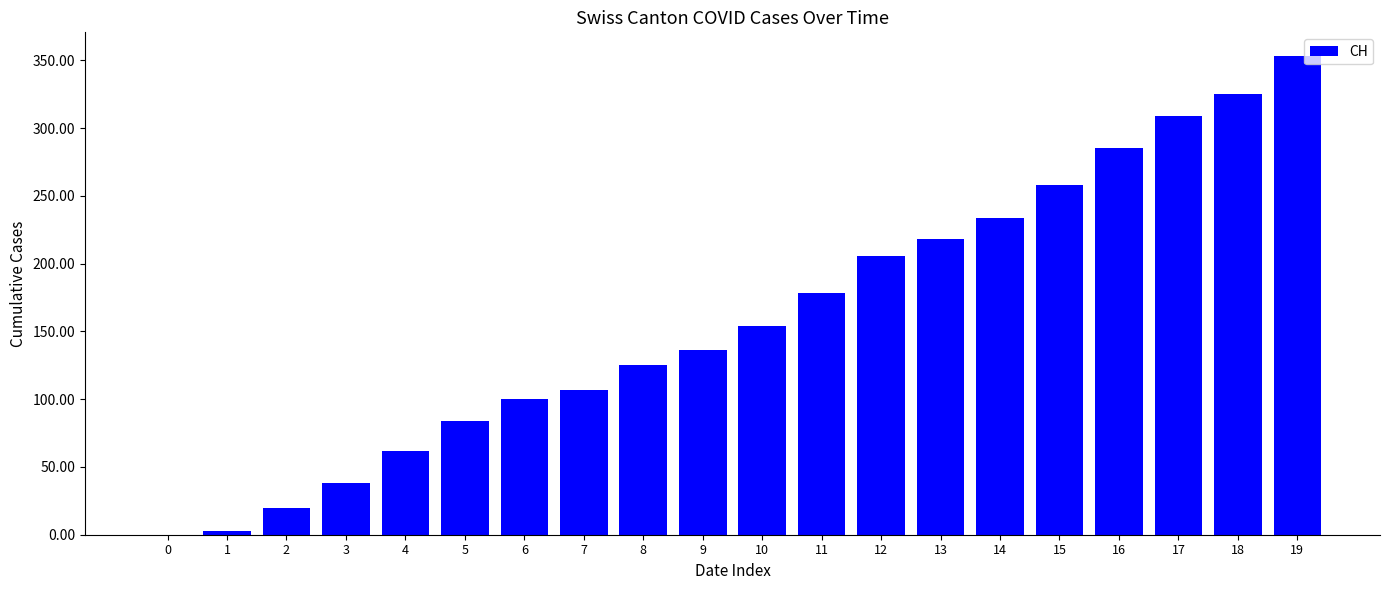

What is the change in value from 2 to 4?

+42